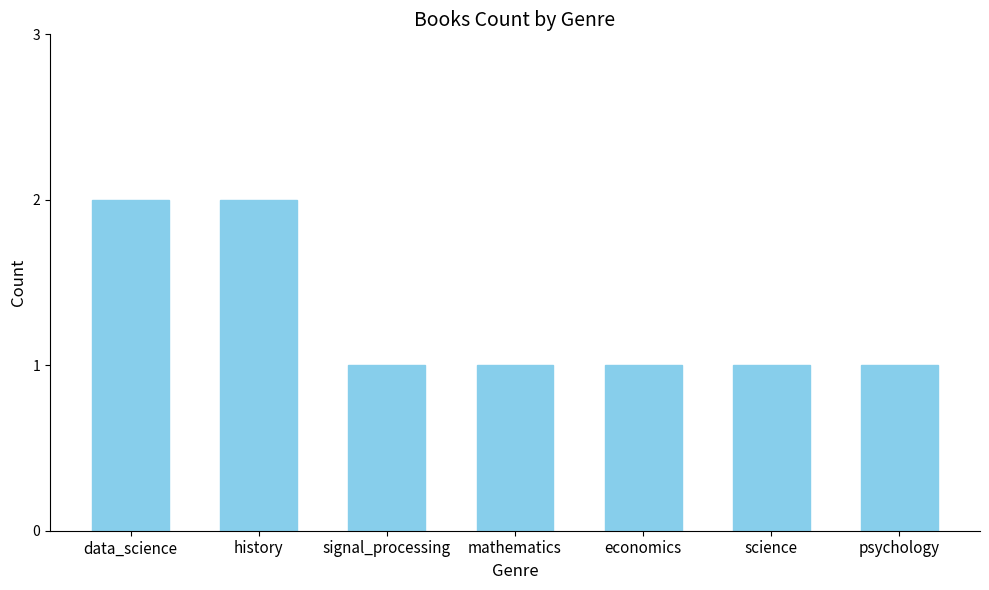

What is the sum of all values?

9